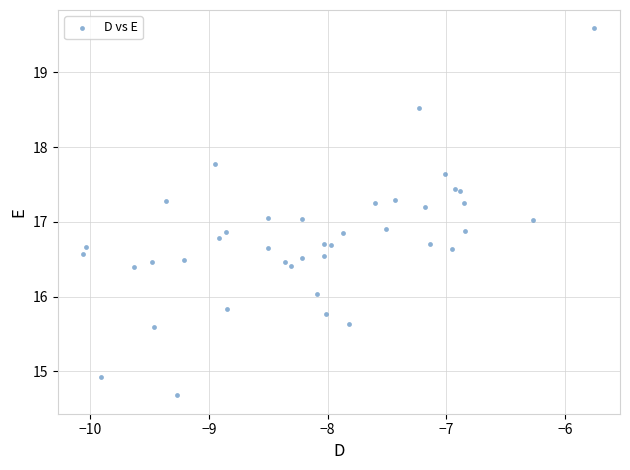

What is the range of X values (max minus min)?

4.3